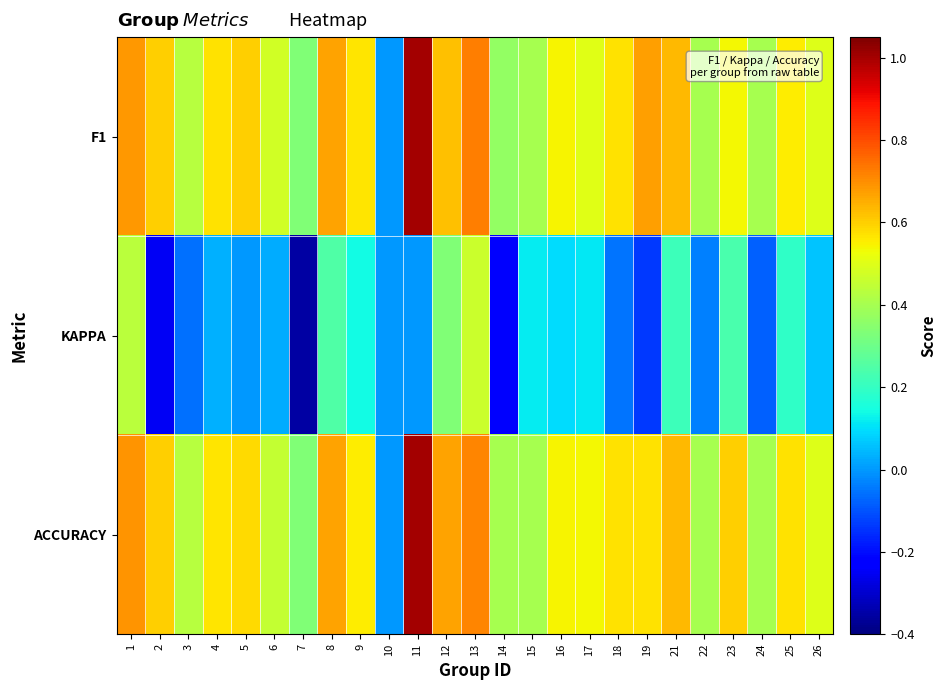

What is the total value across all series at 25?

1.3